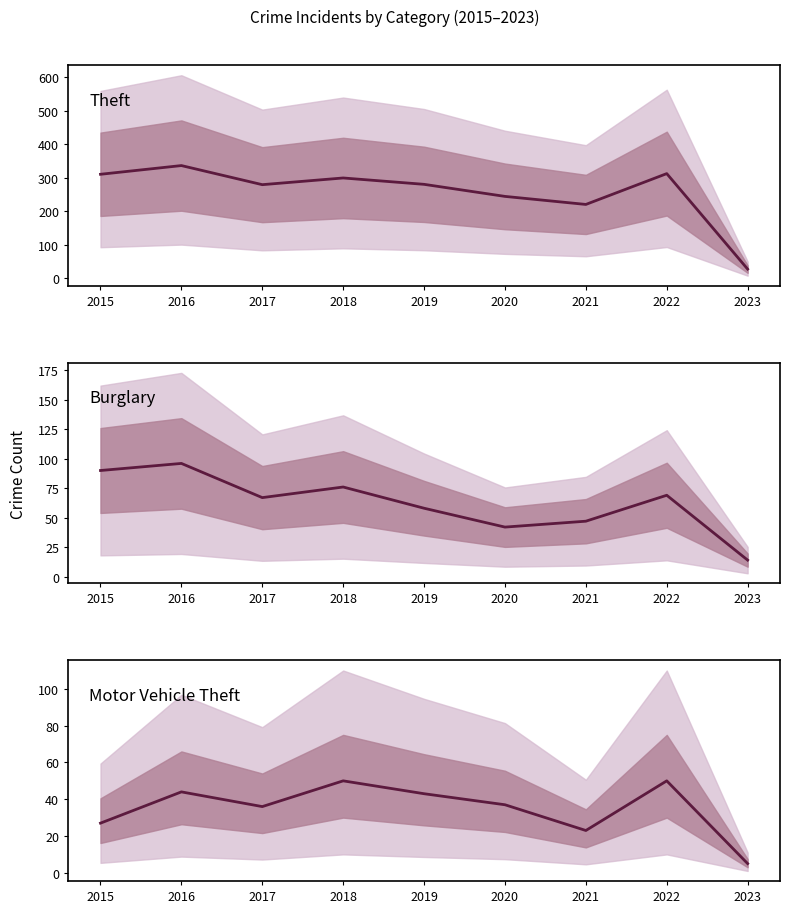

True or false: Motor Vehicle Theft and Theft intersect in this chart.

False